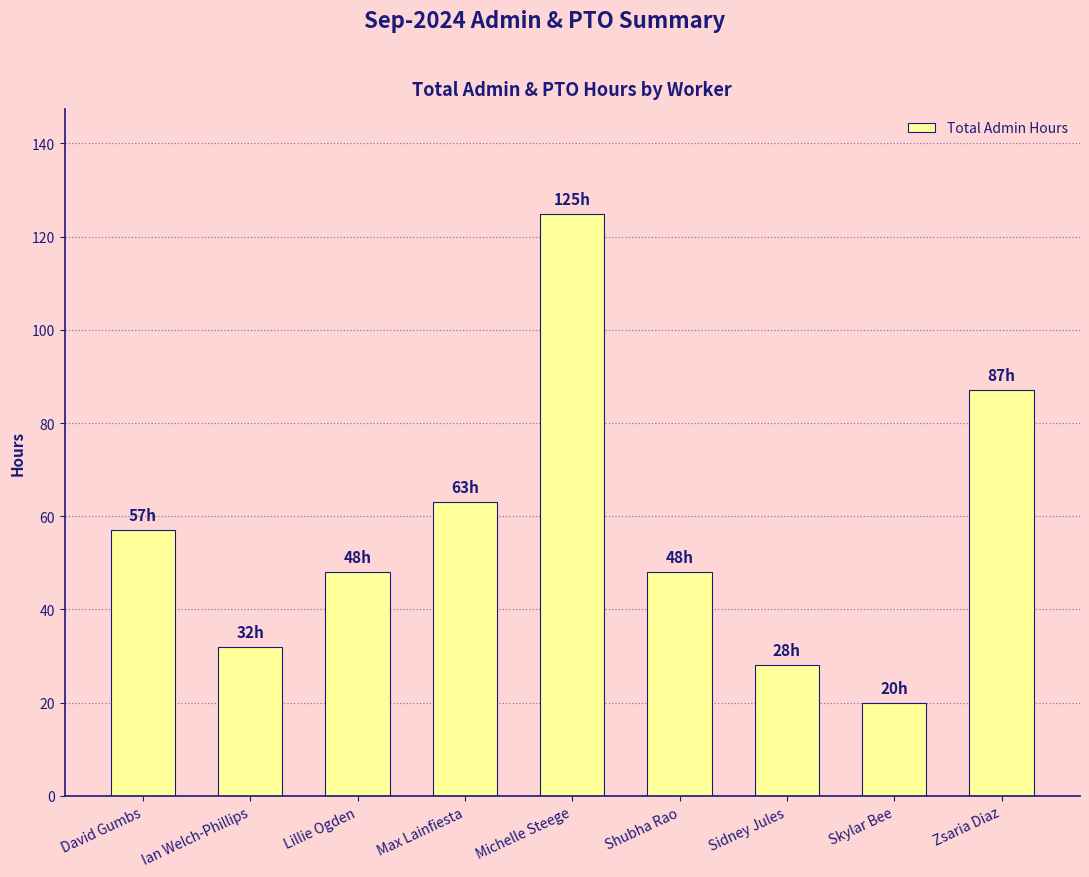

What is the difference between the maximum and minimum values?

104.9